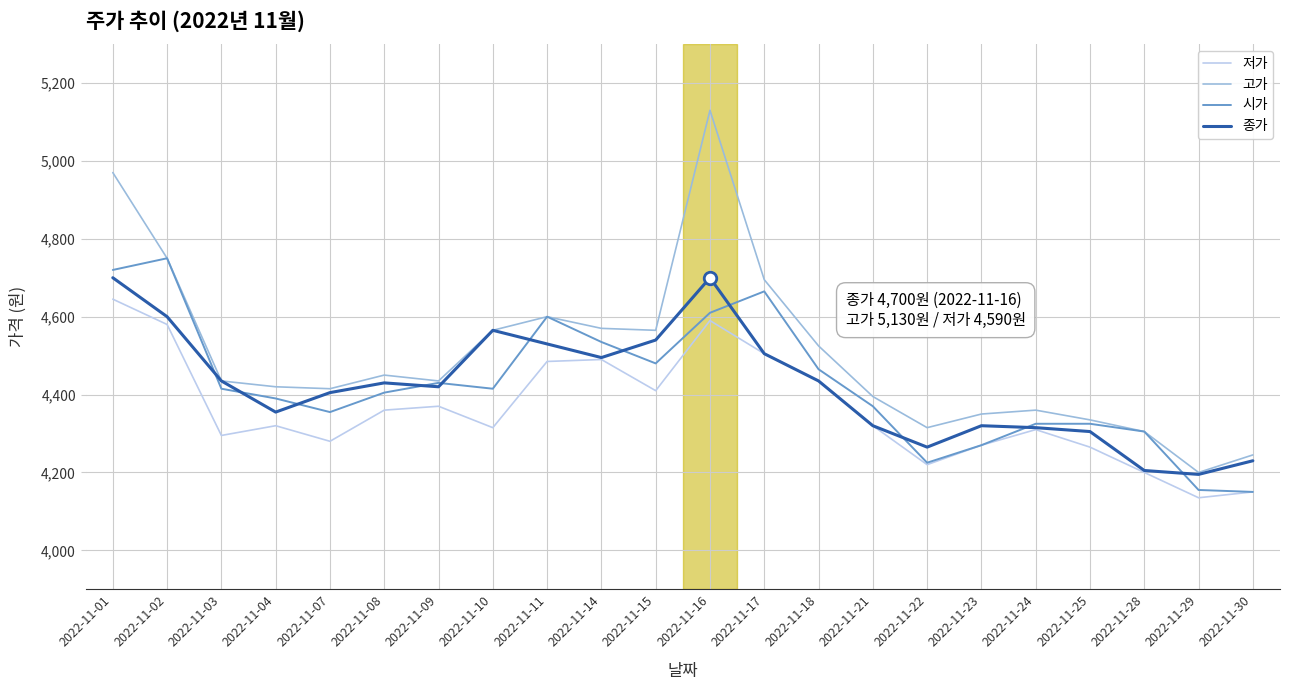

Which category has the lowest value in the 고가 series?

2022-11-29